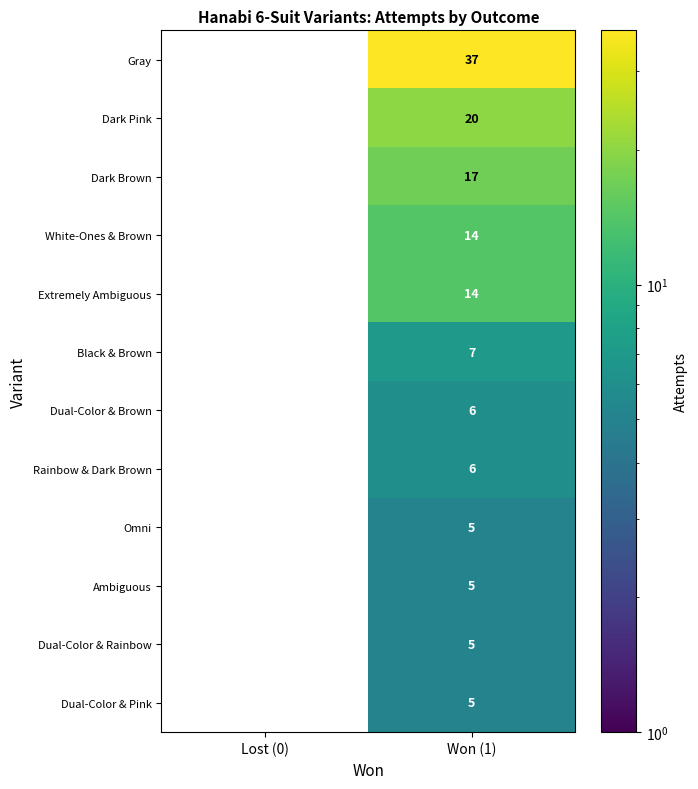

How many distinct data groups are displayed?

12